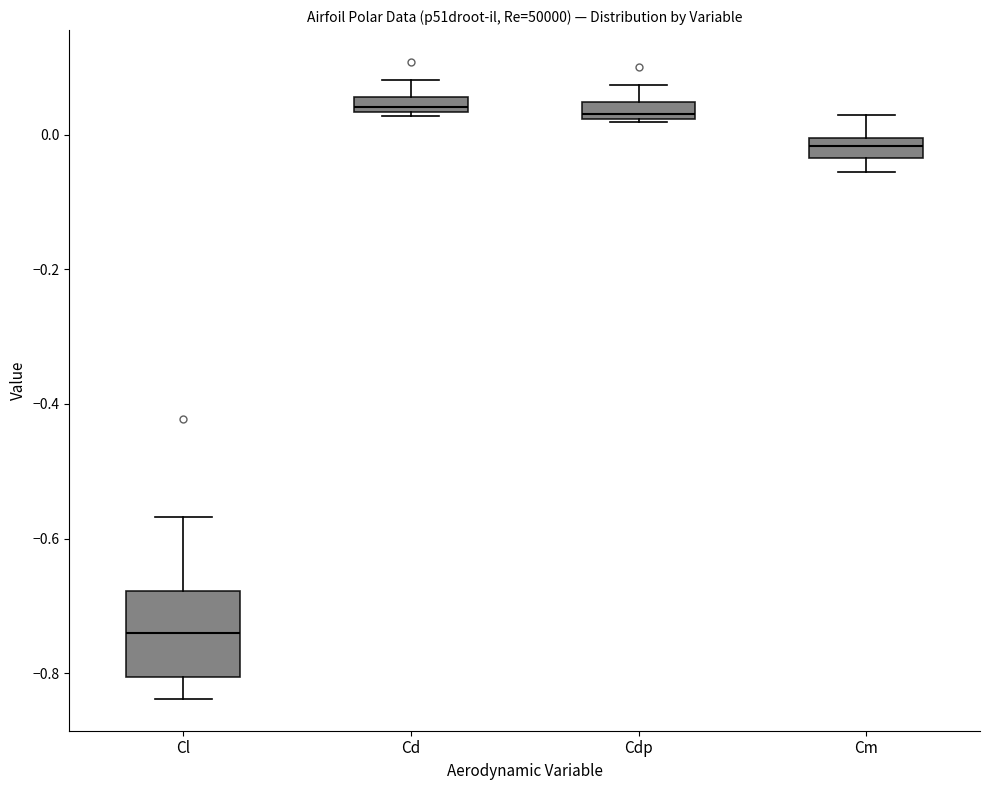

Comparing the boxes themselves (not the whiskers), which one is the tallest?

Cl